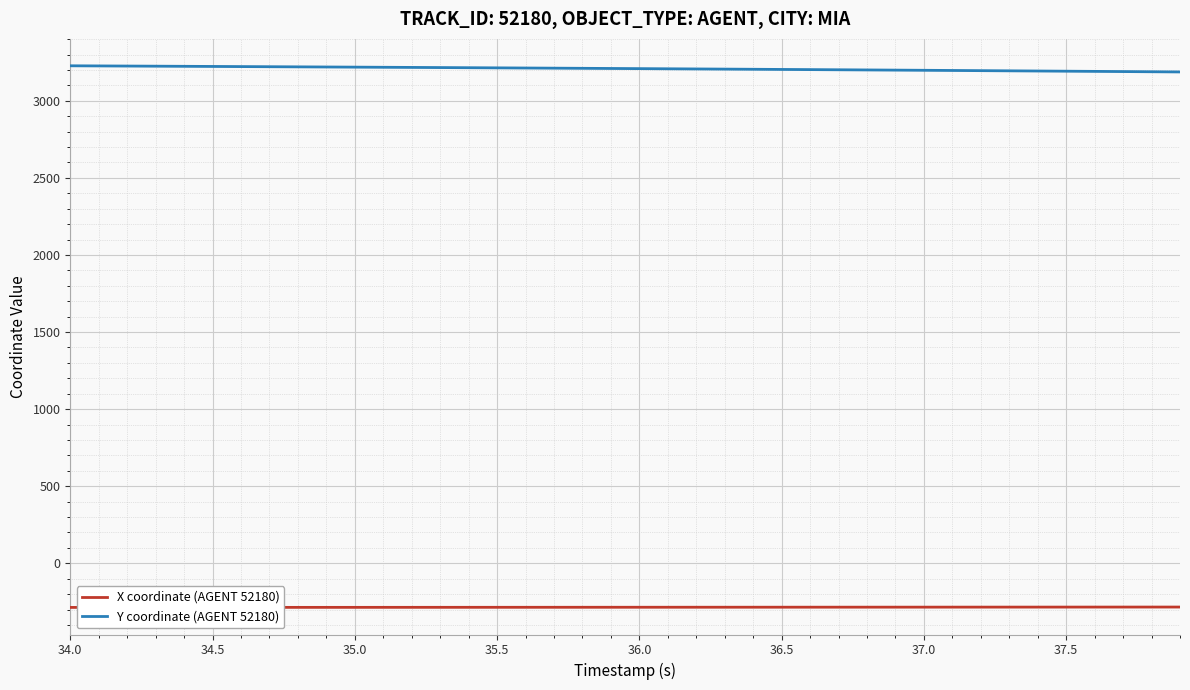

List the series in order of their peak value, lowest first.

X coordinate (AGENT 52180), Y coordinate (AGENT 52180)